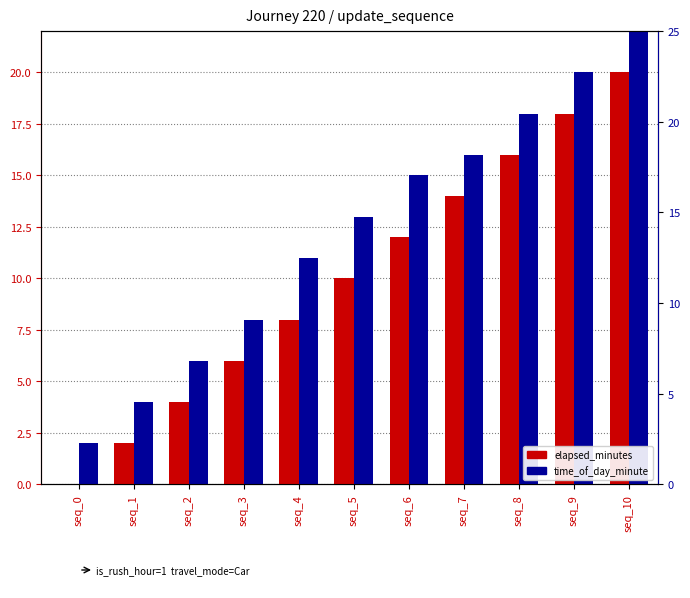

Rank the series by their maximum value, from highest to lowest.

time_of_day_minute, elapsed_minutes